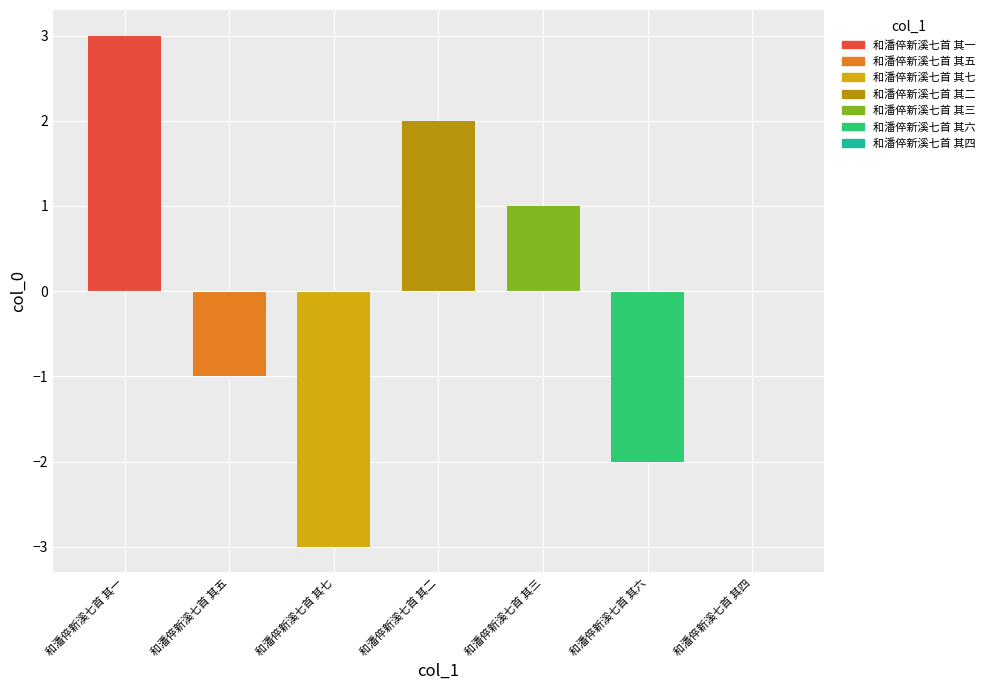

What position from the right is 和潘倅新溪七首 其七?

5